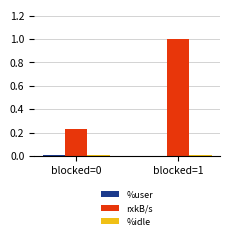

Which series changed the most between blocked=0 and blocked=1?

rxkB/s